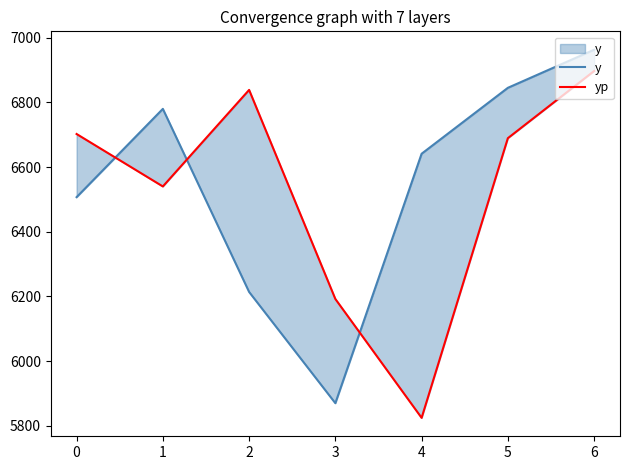

Reading left to right, list all the values displayed in this chart.

y: 6507.0	6779.9	6213.9	5870.0	6641.2	6845.0	6962.7
yp: 6702.2	6540.1	6838.5	6192.1	5824.6	6689.3	6897.0